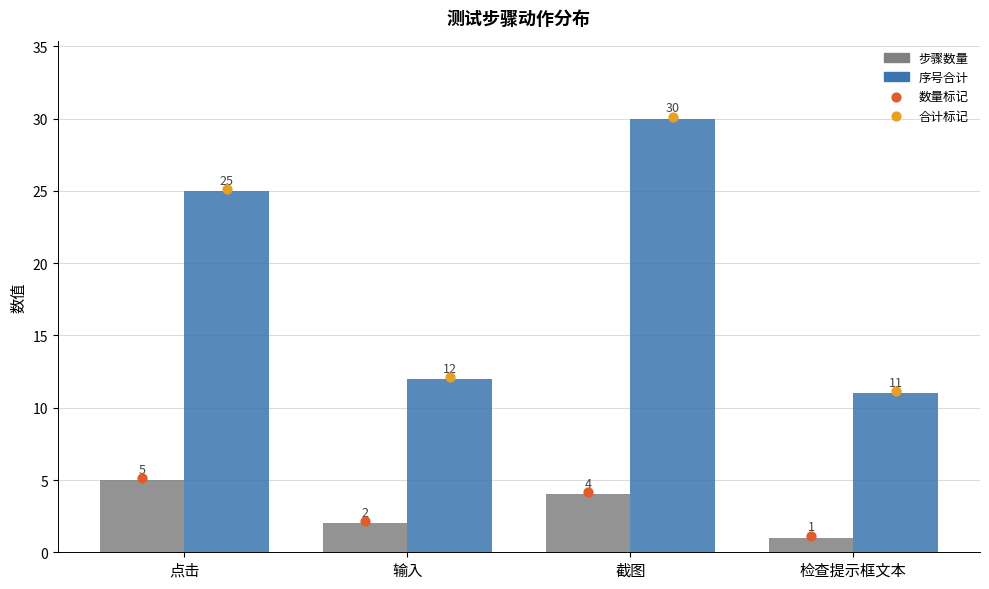

At which category is the sum across all series the highest?

截图